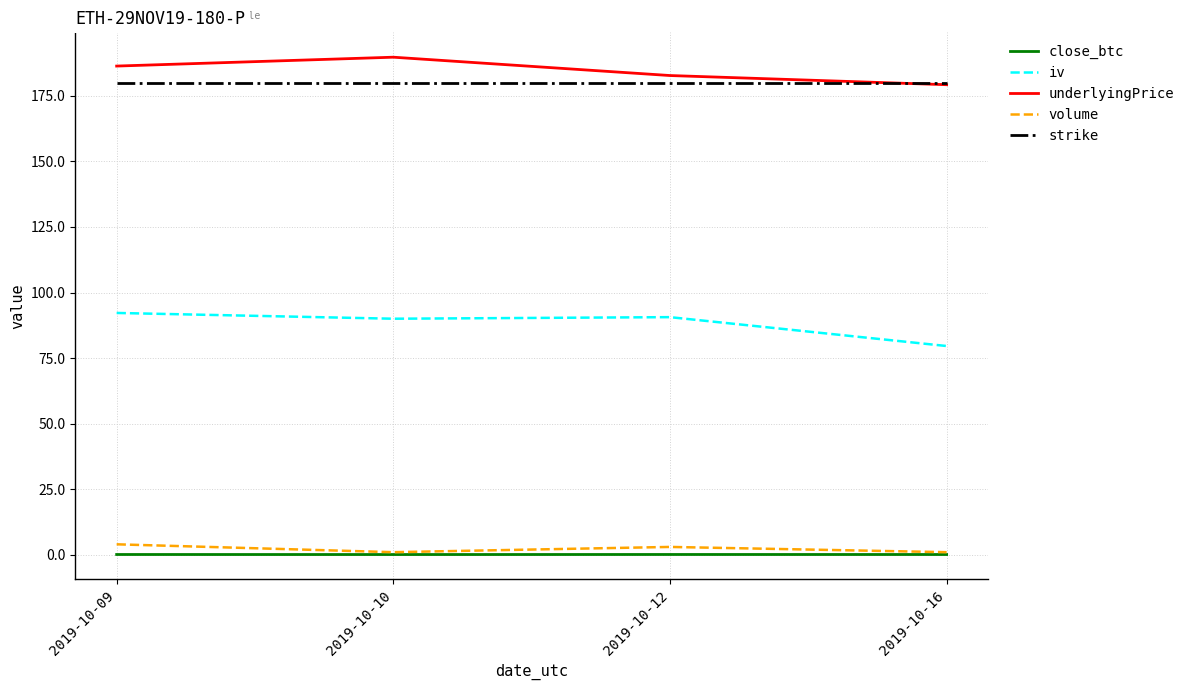

What is the spread (max minus min) of values at 2019-10-12?

182.6